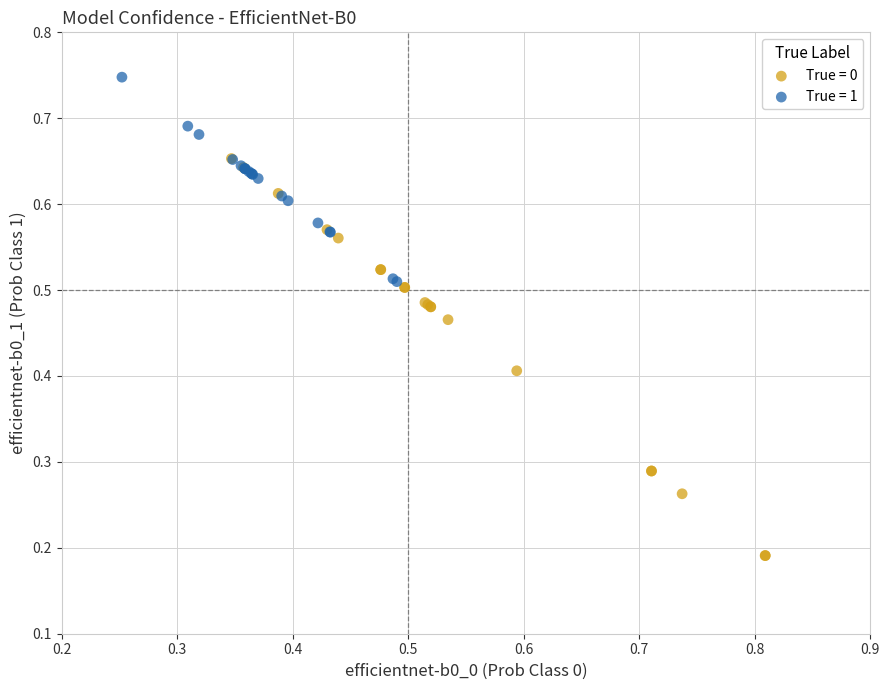

Which series contains the lowest Y value?

True = 0